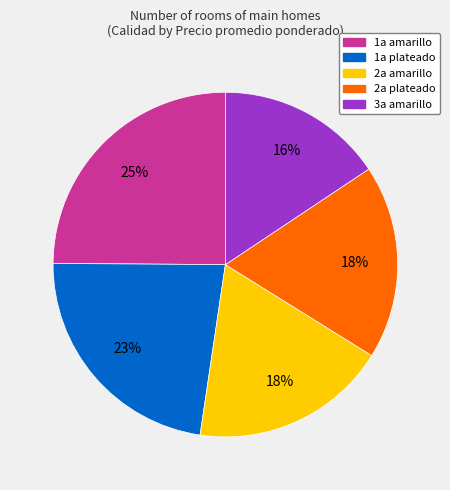

To the nearest percent, what portion does 3a amarillo represent?

16%